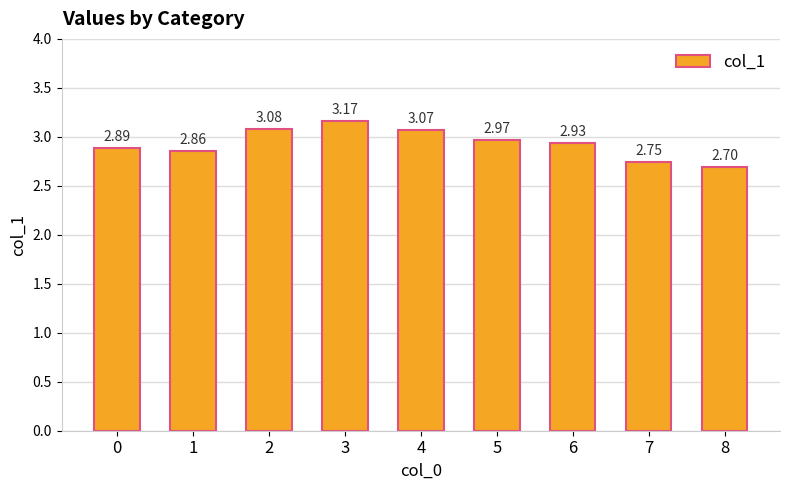

Are the bars grouped side by side (vs. stacked)?

No